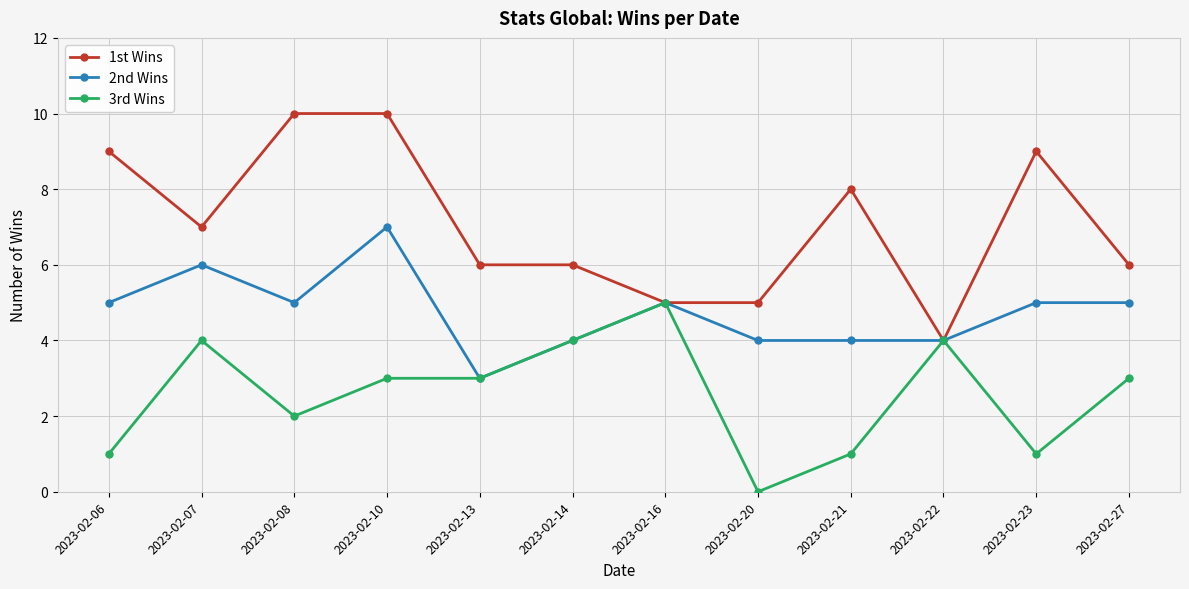

How many lines are shown in the chart?

3